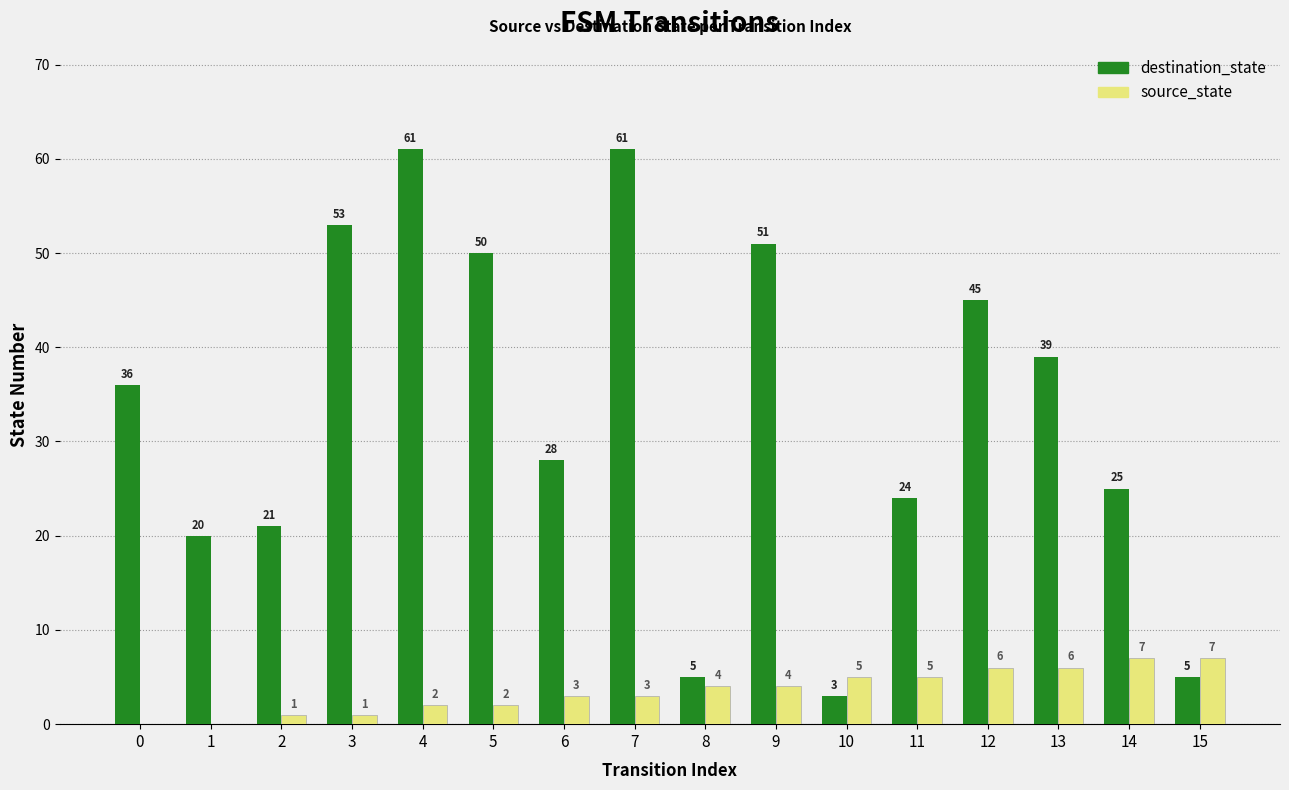

Which series has the largest total across all categories?

destination_state